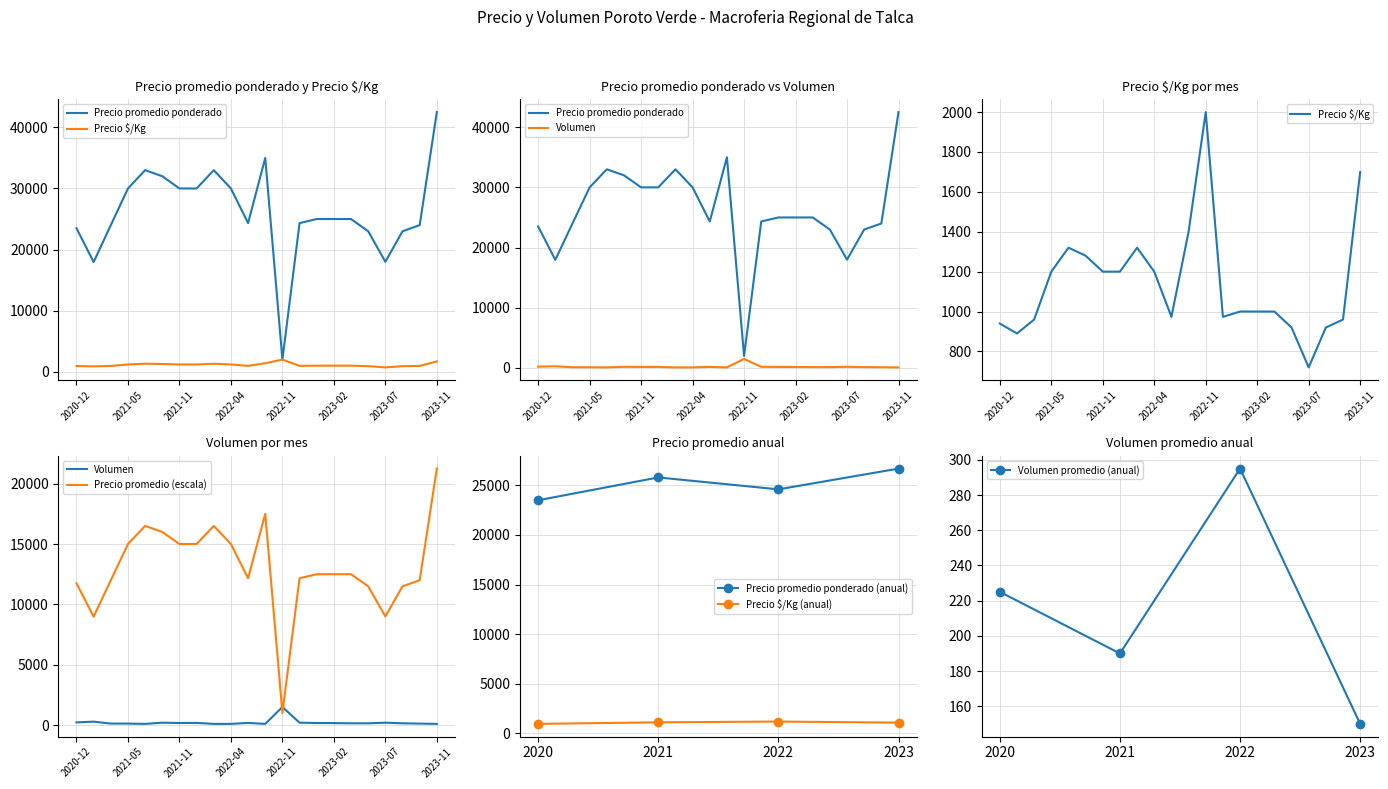

True or false: Precio $/Kg and Precio minimo intersect in this chart.

False